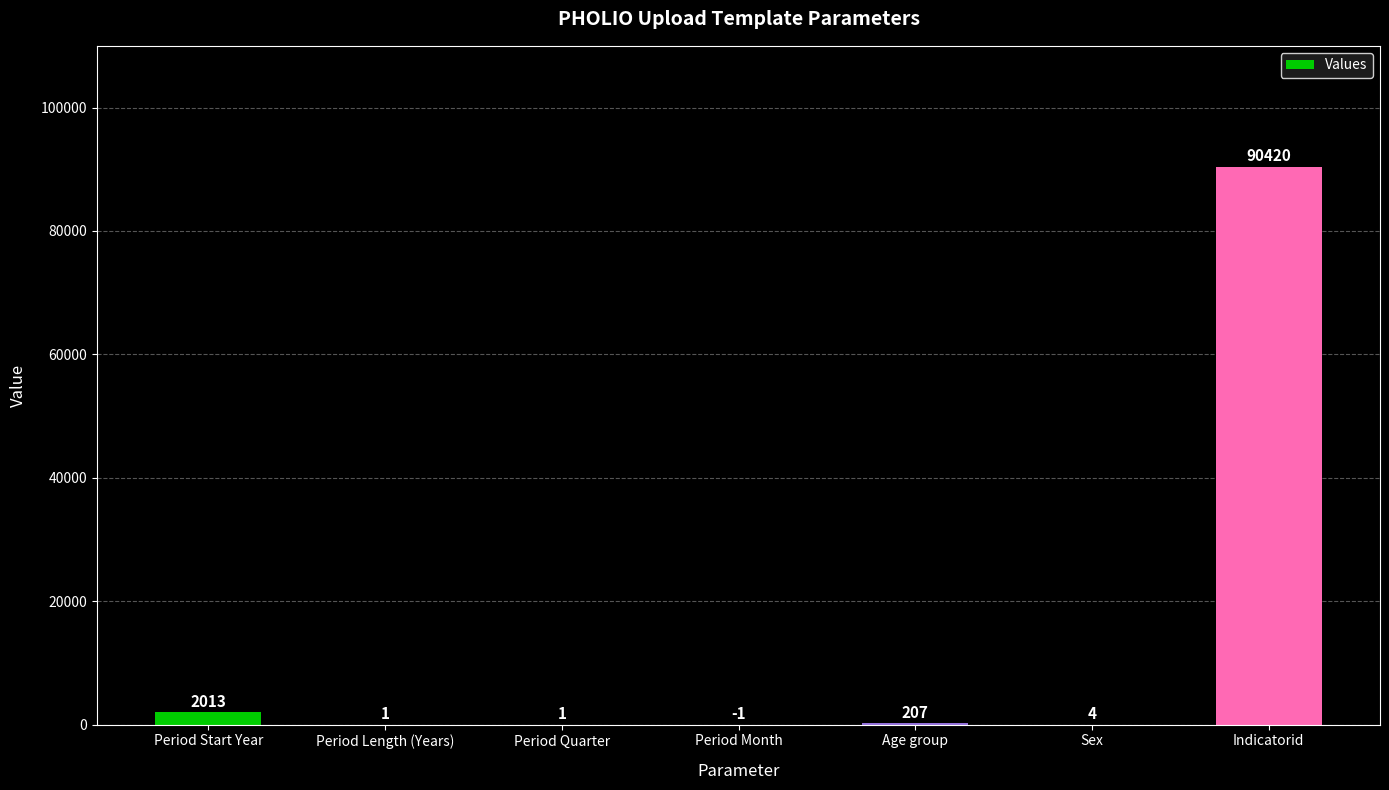

What is the greatest value displayed?

90420